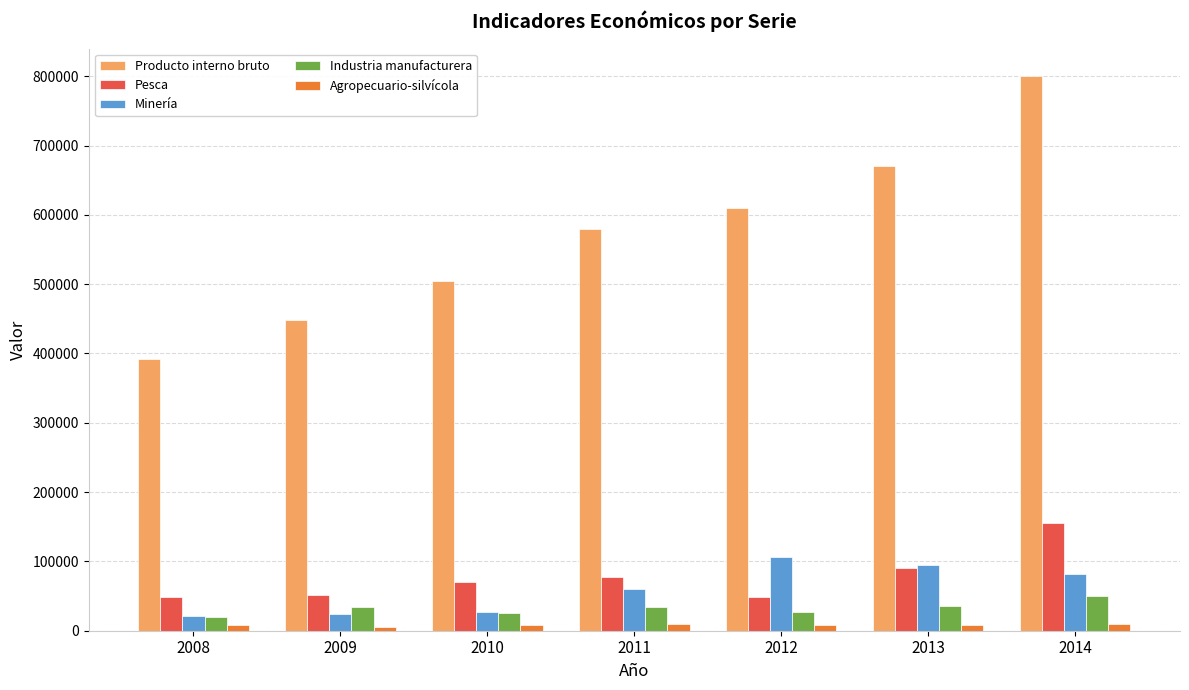

How many groups of bars are there?

7